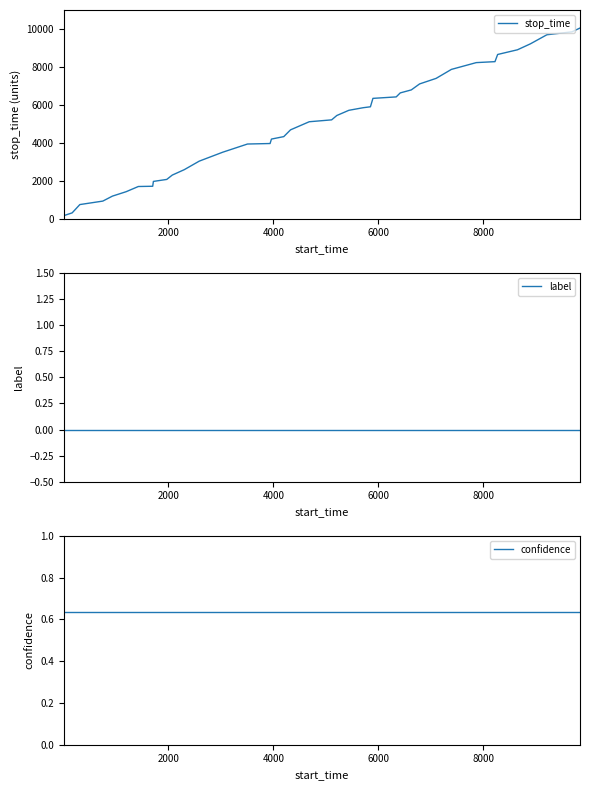

Count the number of data series in this chart.

3